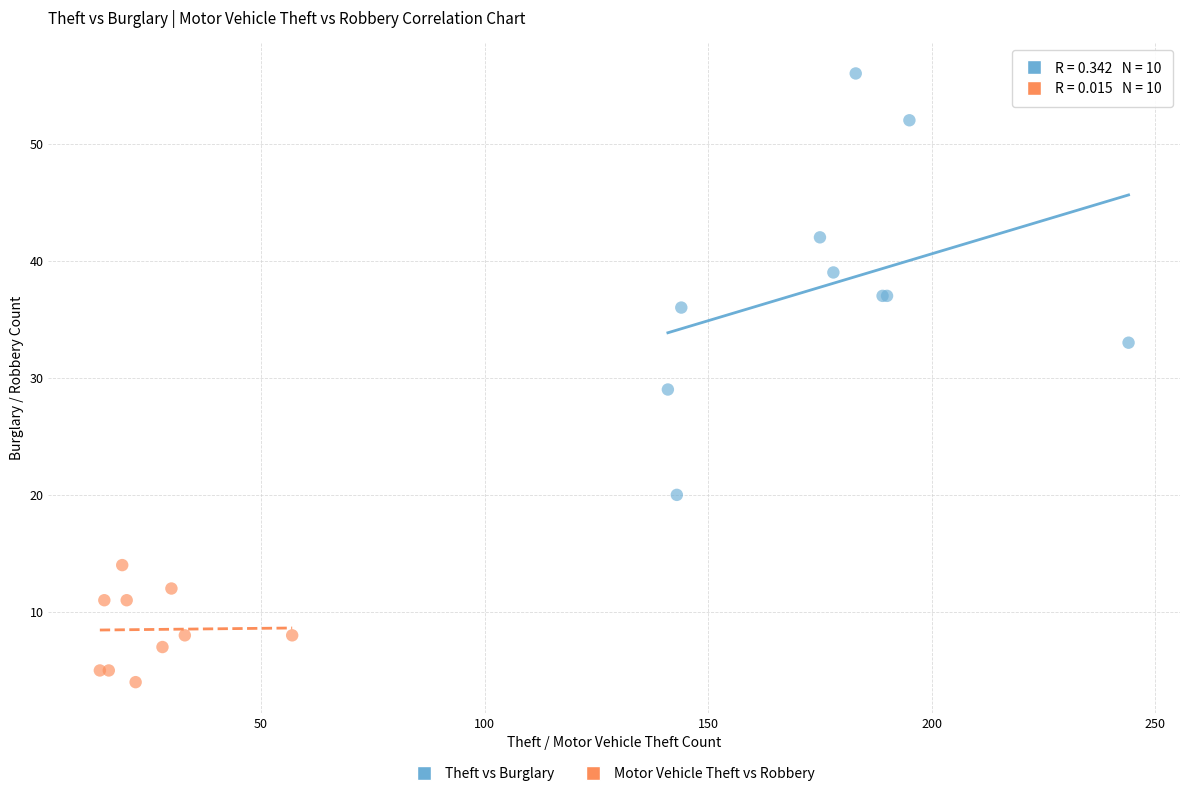

Which series contains the lowest Y value?

Motor Vehicle Theft vs Robbery